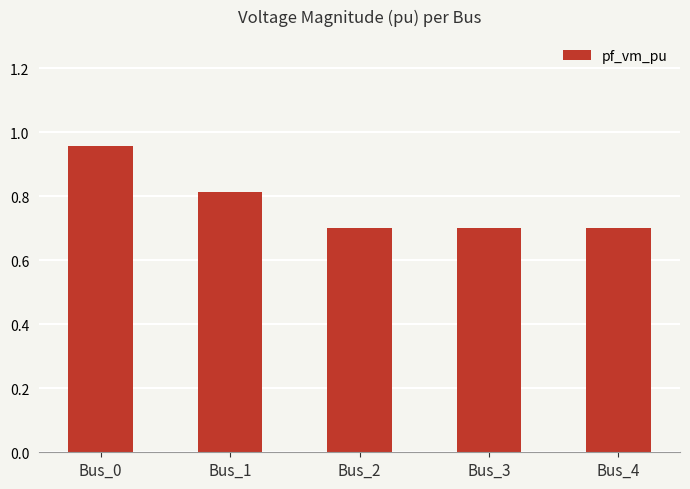

Is it true that the value at Bus_4 is 1.2?

False